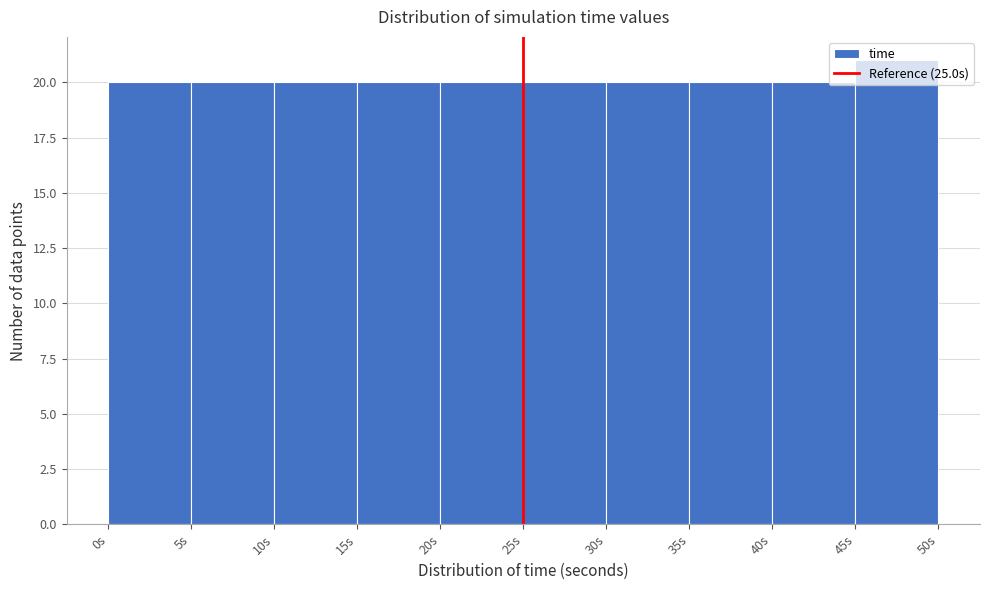

Reading left to right, list every bar in this chart as the range it spans on the x-axis followed by its height. The values are not printed on the chart, so give them approximately, as read against the axis.

0 to 5: 20
5 to 10: 20
10 to 15: 20
15 to 20: 20
20 to 25: 20
25 to 30: 20
30 to 35: 20
35 to 40: 20
40 to 45: 20
45 to 50: 21